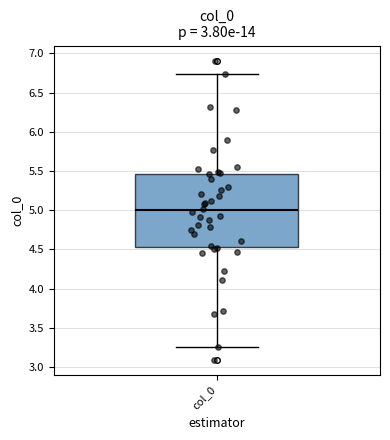

Transcribe this box plot: give where the median line is, the range the box spans, and where the two whiskers end, as read against the y-axis. The values are not printed on the chart, so give them approximately, as read against the axis.

median 5.00, box 4.55 to 5.45, whiskers 3.25 to 6.75